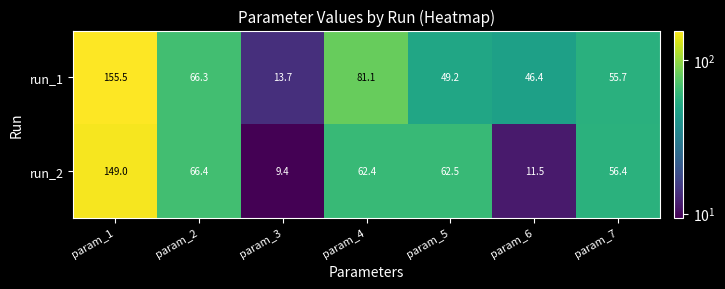

Between param_6 and param_7, which series saw the biggest shift?

run_2